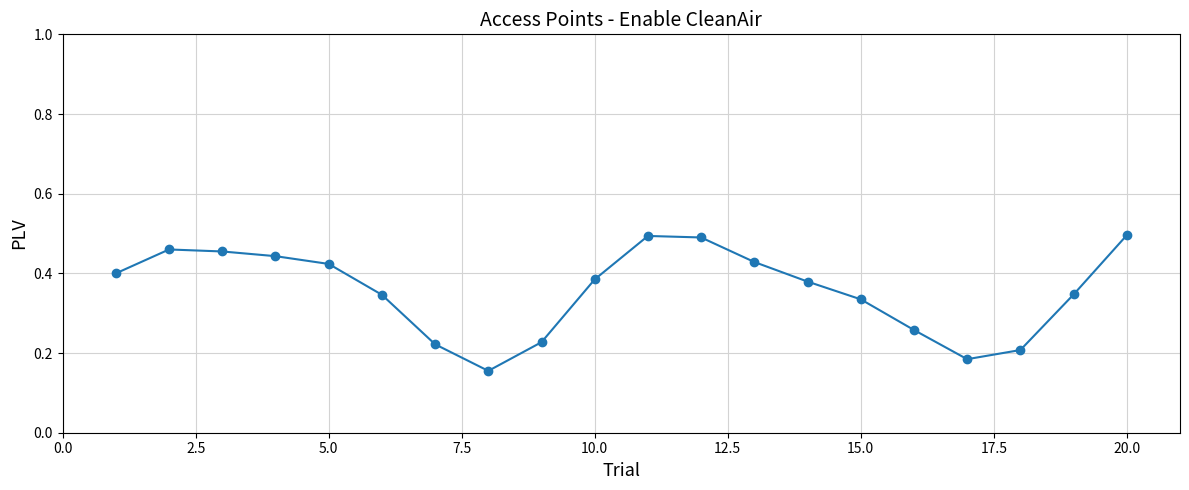

What is the sum of all values?

7.1